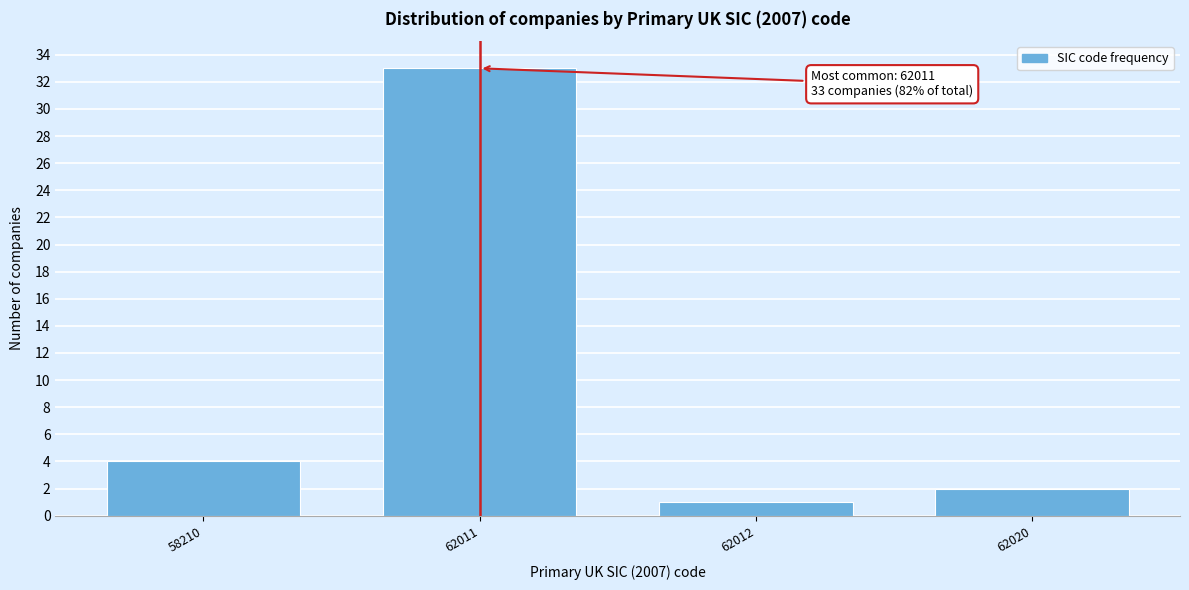

Reading left to right, extract all data points from this chart.

4	33	1	2